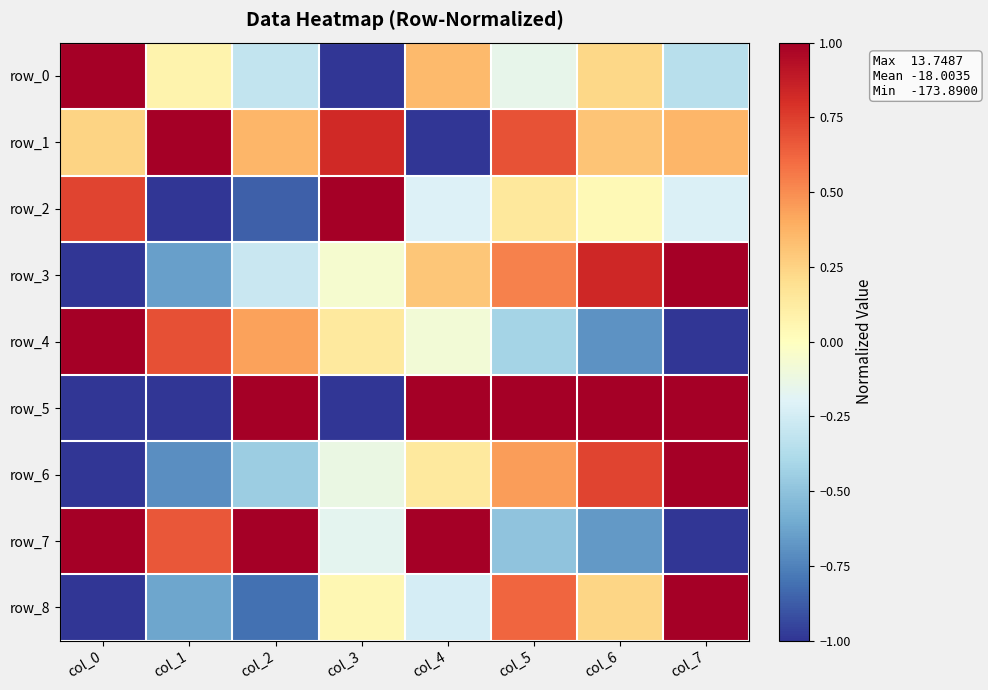

Which series has the largest range (max minus min)?

row_0